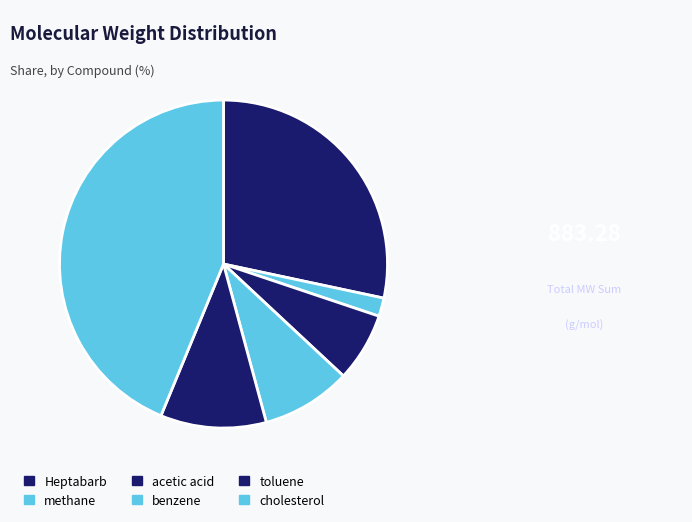

What percentage is NOT represented by methane?

98.2%